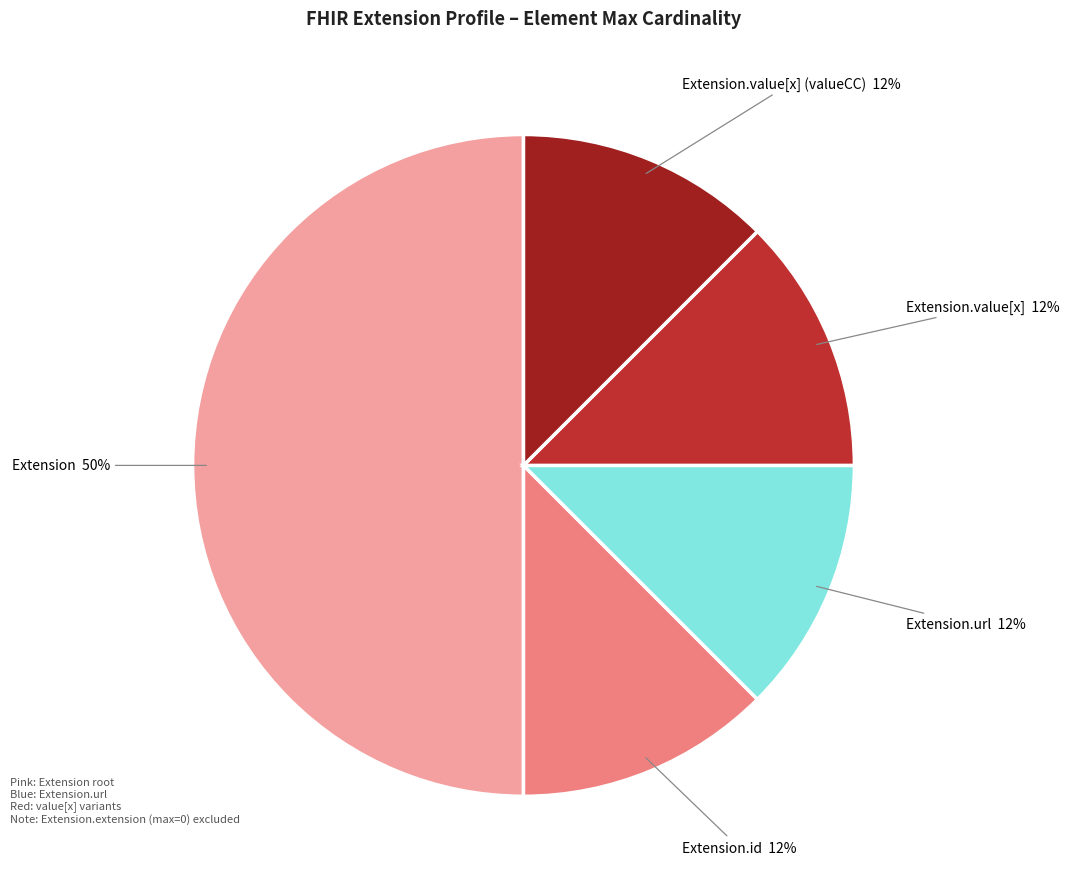

How many slices are in this pie chart?

5